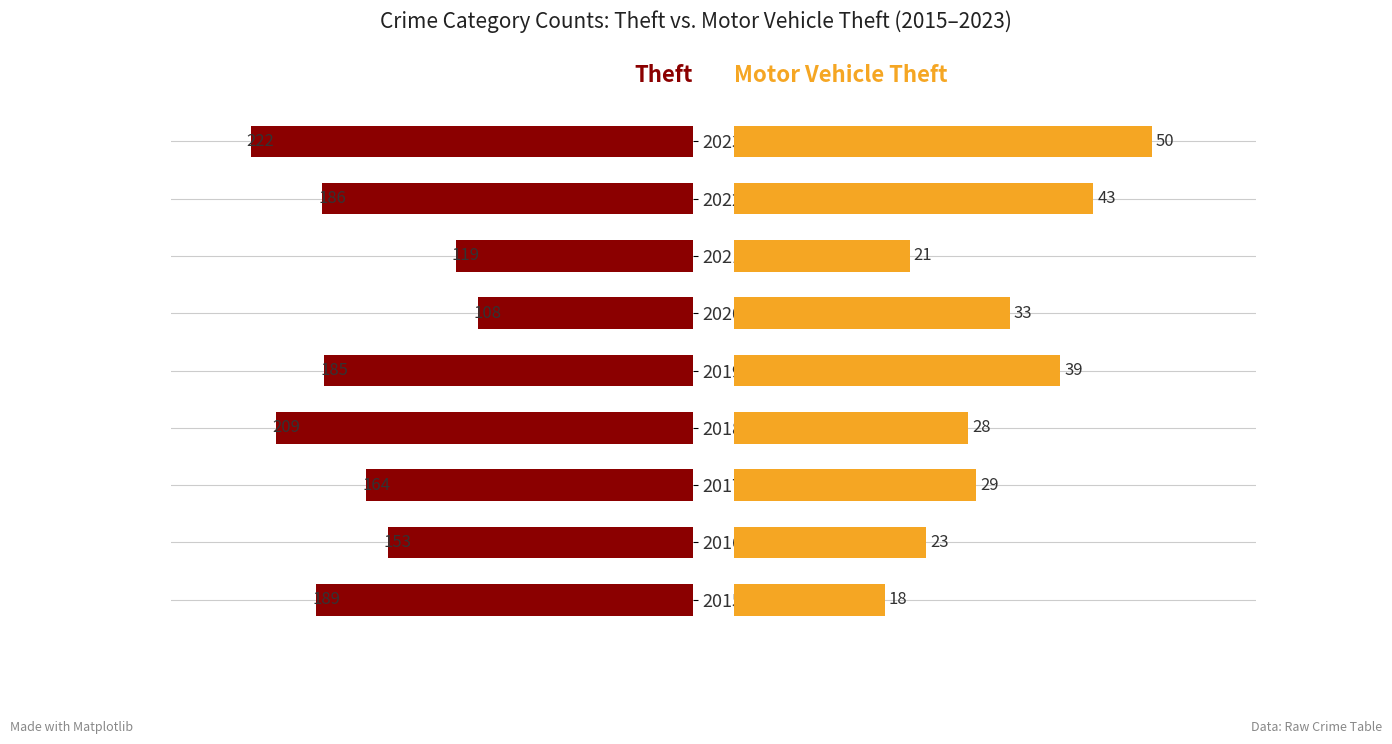

The Motor Vehicle Theft series shows 50 at 2023. True or false?

True